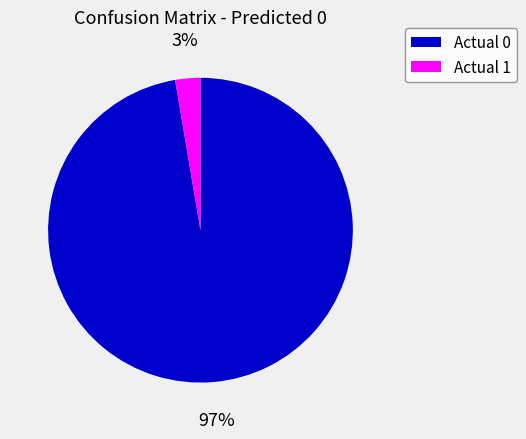

Is it true that Actual 0 is 97% of the pie?

True